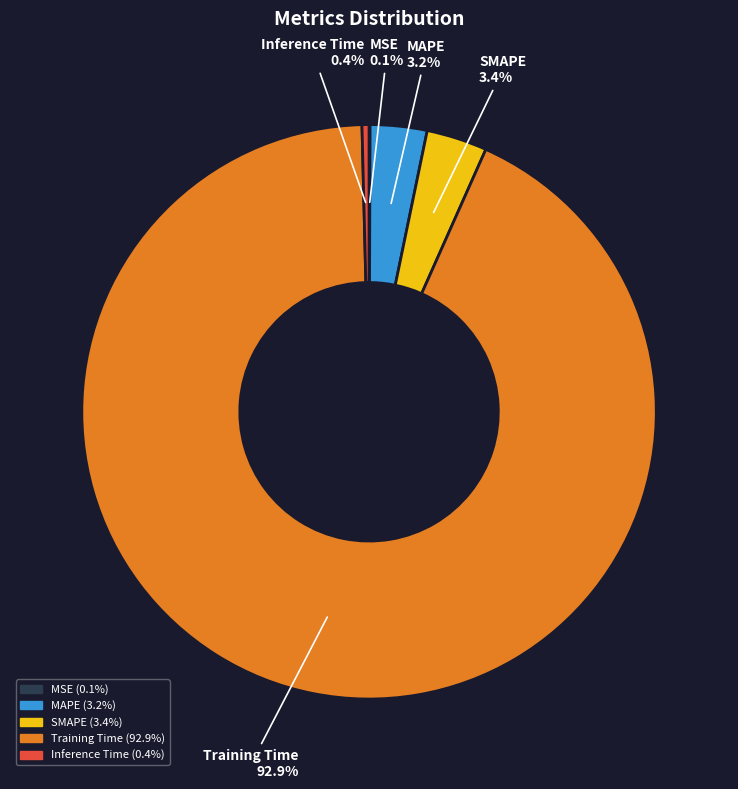

What percentage is the MAPE slice, to the nearest percent?

3%